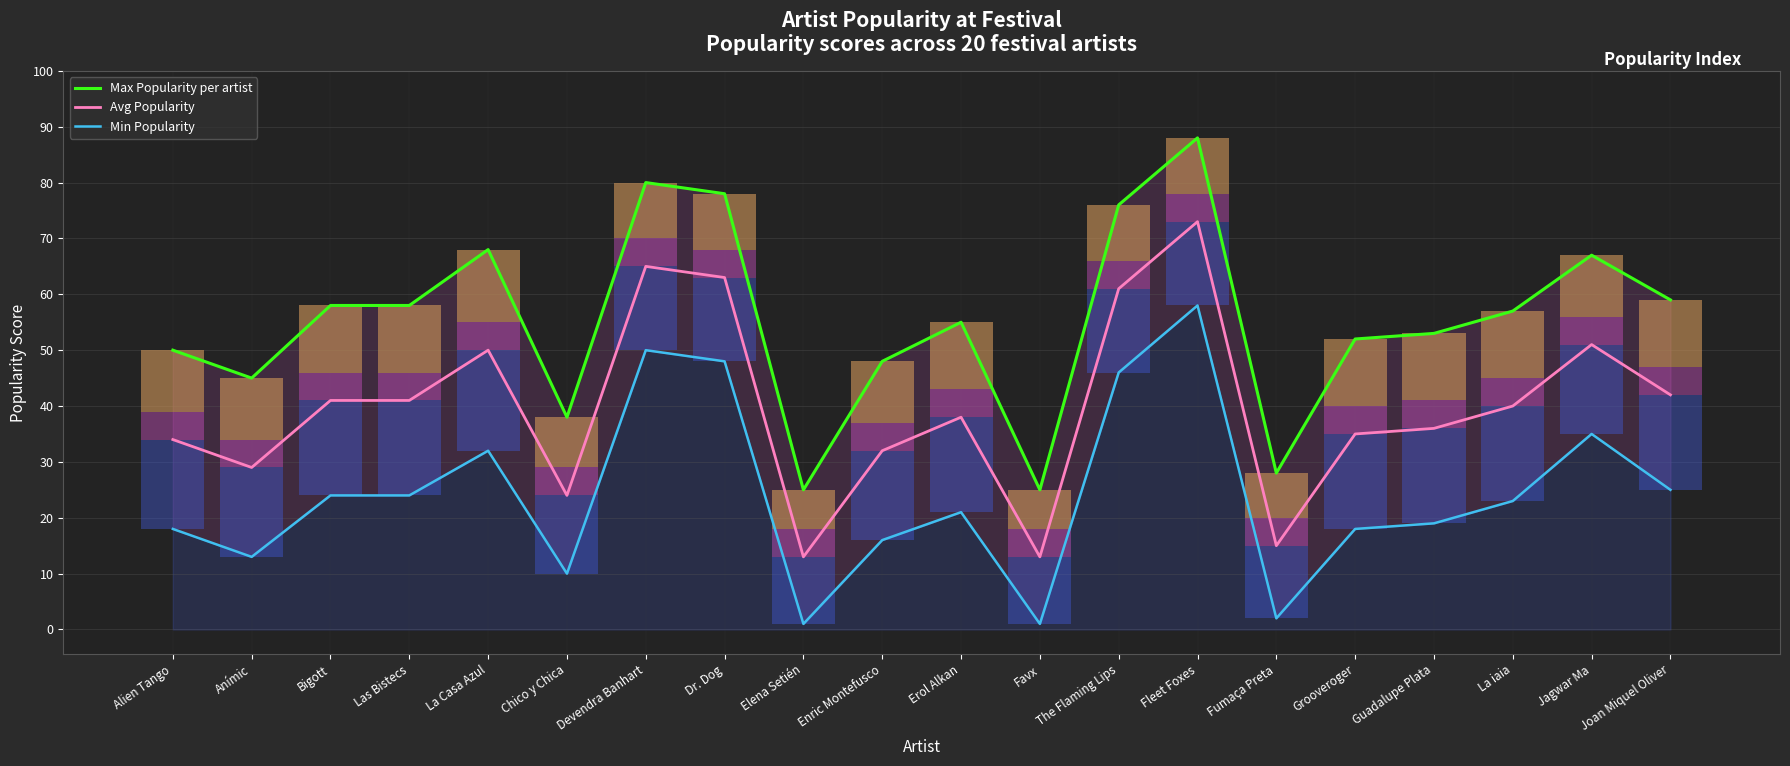

How many bars are there in total?

60